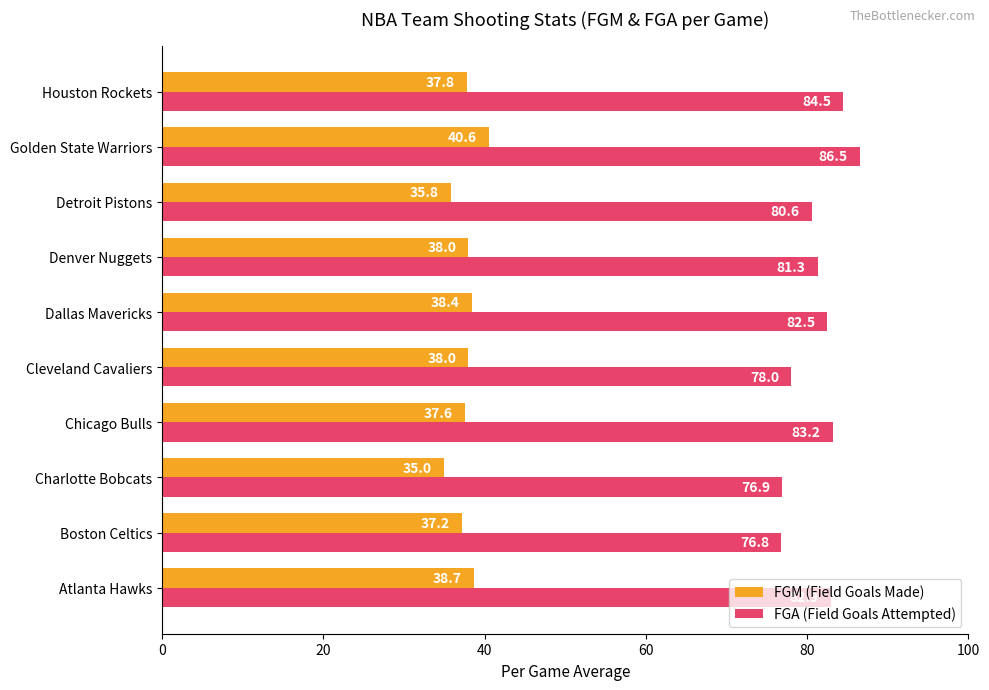

Rank the series by their average value, from lowest to highest.

FGM (Field Goals Made), FGA (Field Goals Attempted)